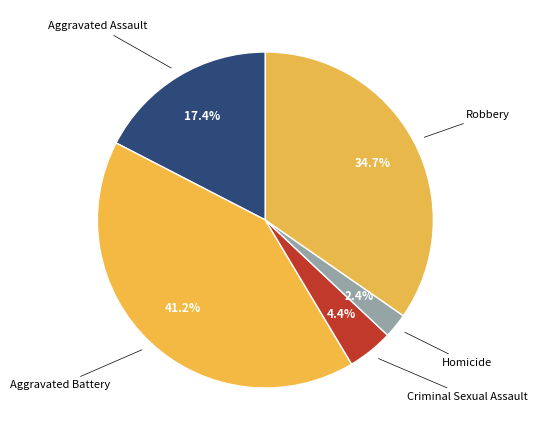

Is there a majority slice in this chart?

No